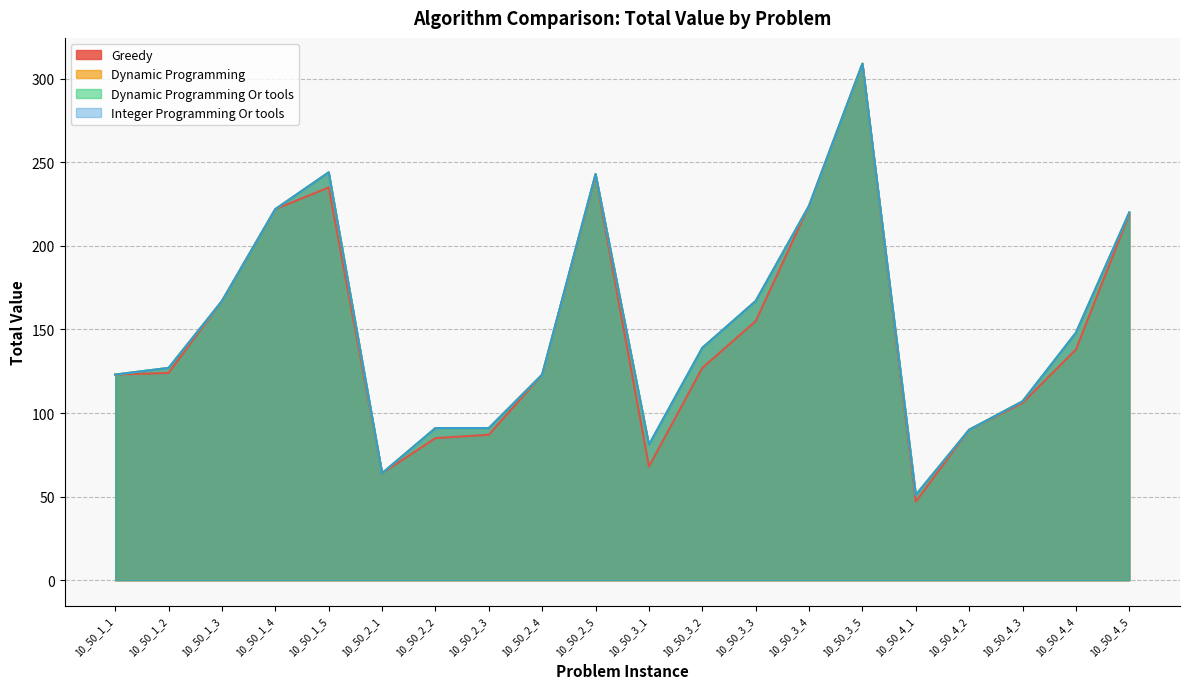

Is it true that Greedy equals 58 at 10_50_4_3?

False